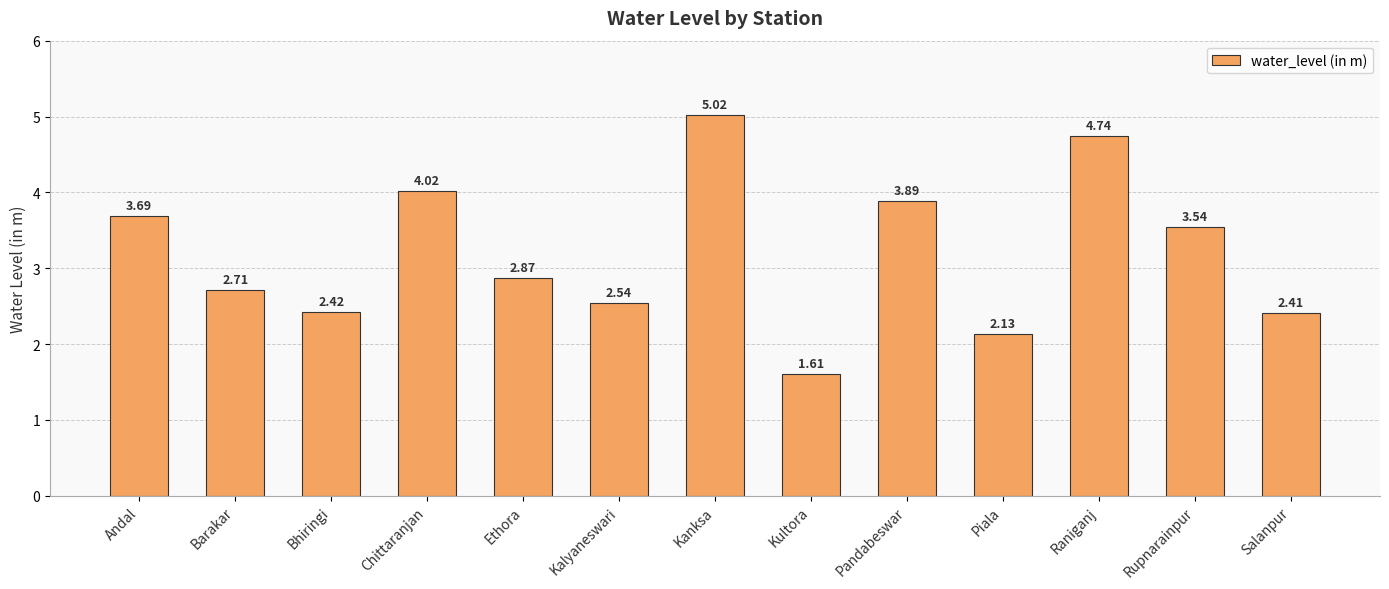

What is the label of the 6th bar from the right?

Kultora